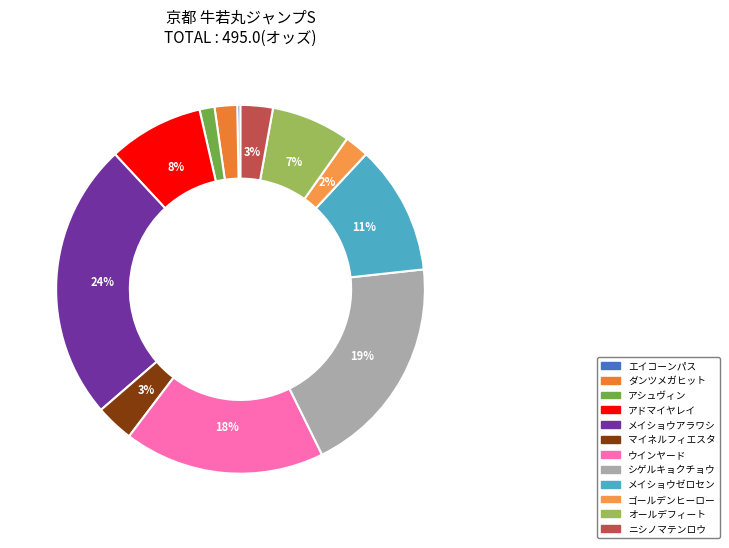

What percentage is the マイネルフィエスタ slice, to the nearest percent?

3%